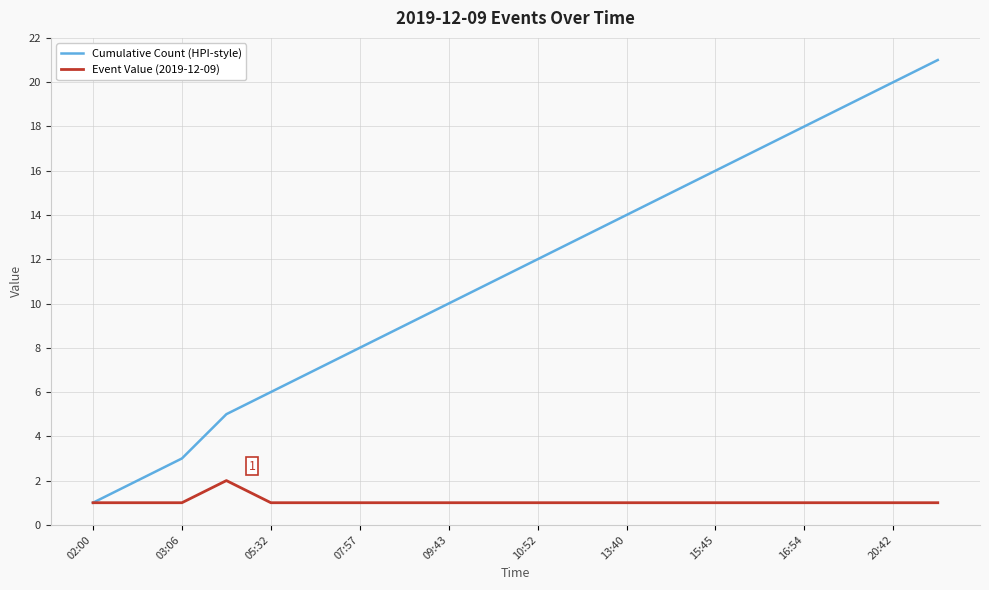

Which series has the largest total across all categories?

Cumulative Count (HPI-style)